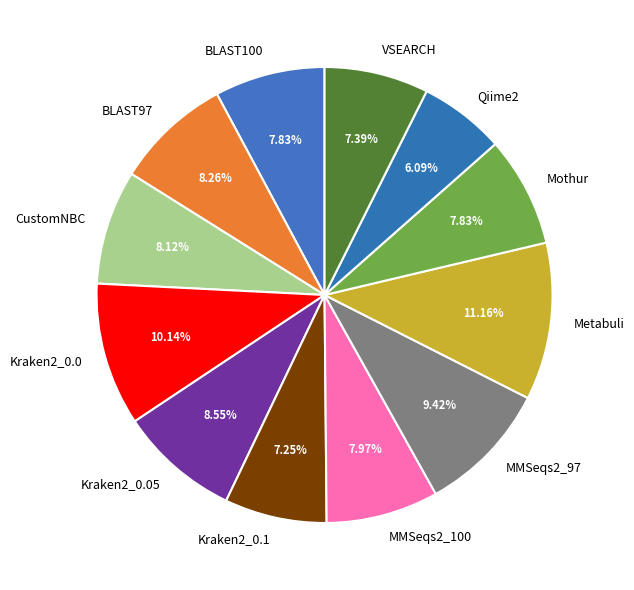

Do Mothur and Qiime2 together represent more than half of the pie?

No